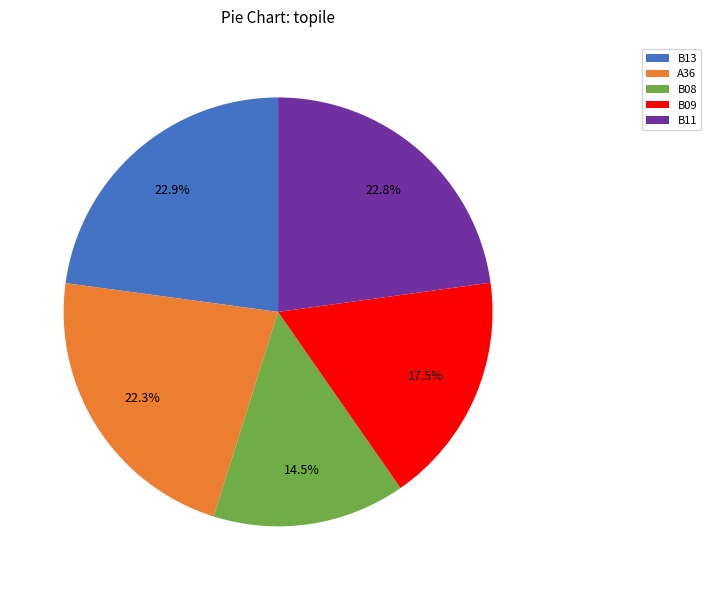

To the nearest percent, what portion does B11 represent?

23%